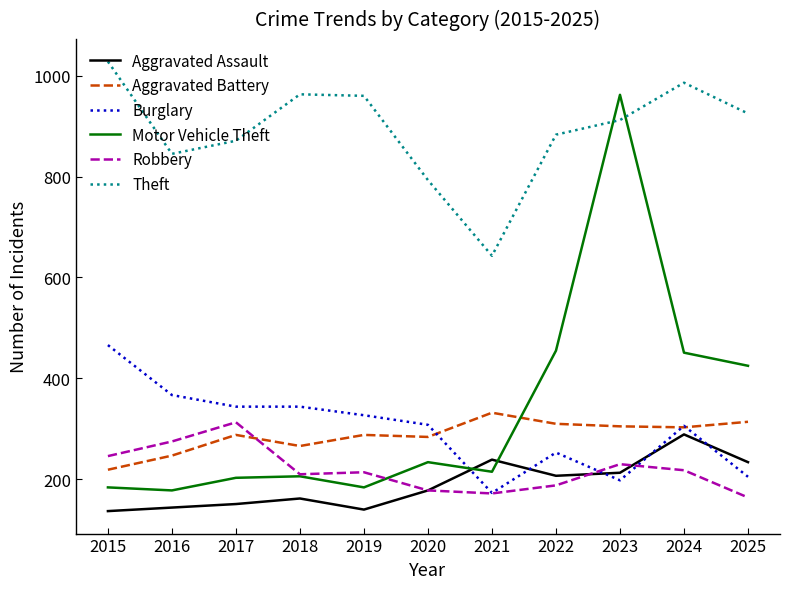

Which category has the highest value in the Aggravated Battery series?

2021